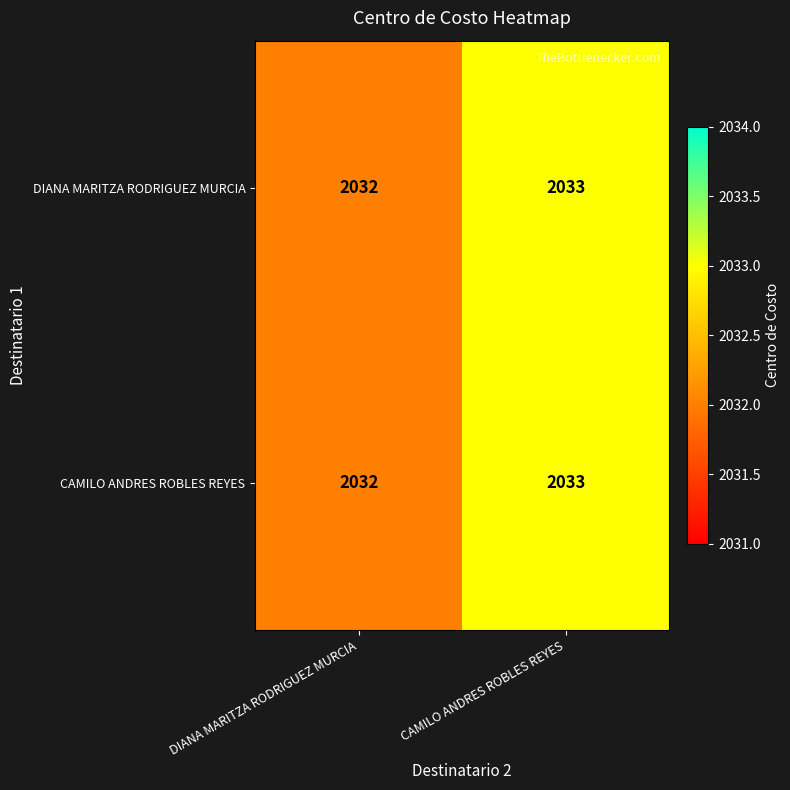

What is the total value across all series at DIANA MARITZA RODRIGUEZ MURCIA?

4064